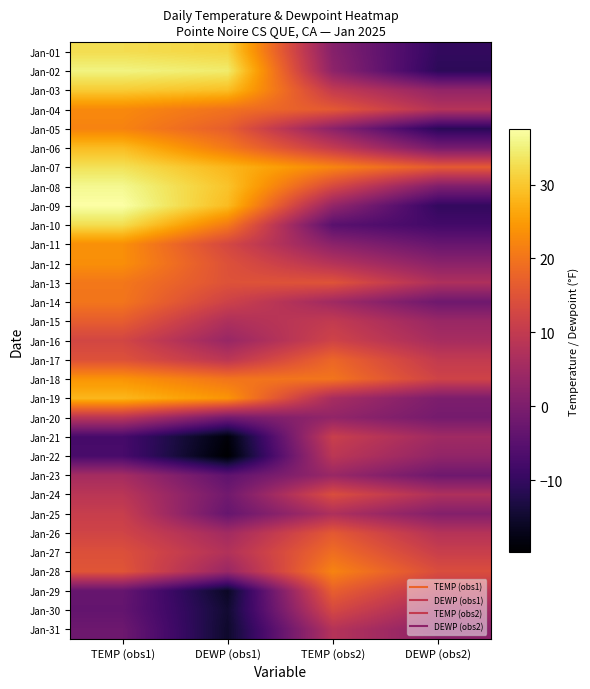

Between TEMP (obs2) and DEWP (obs1), which is larger?

DEWP (obs1)